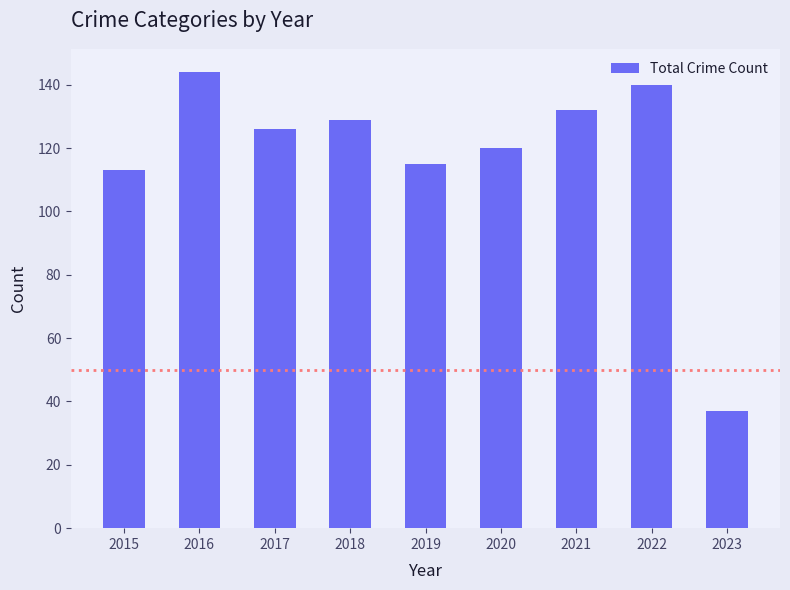

What is the ratio of the value at 2019 to the value at 2023?

3.1